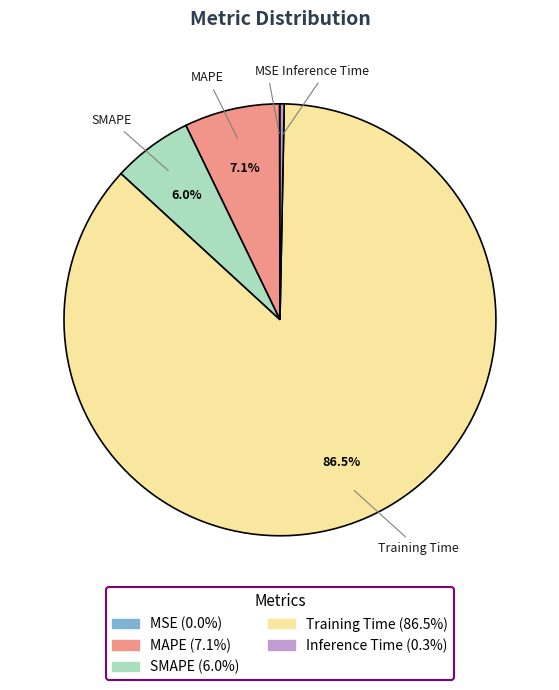

Combined, do SMAPE and MAPE account for over 50%?

No